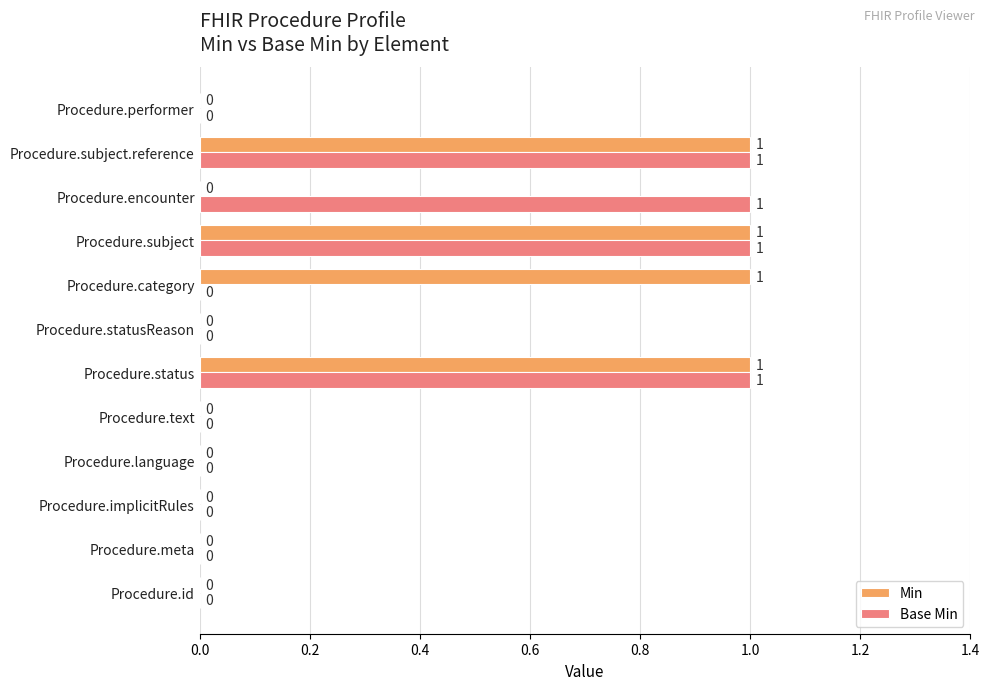

What is the greatest value displayed?

1